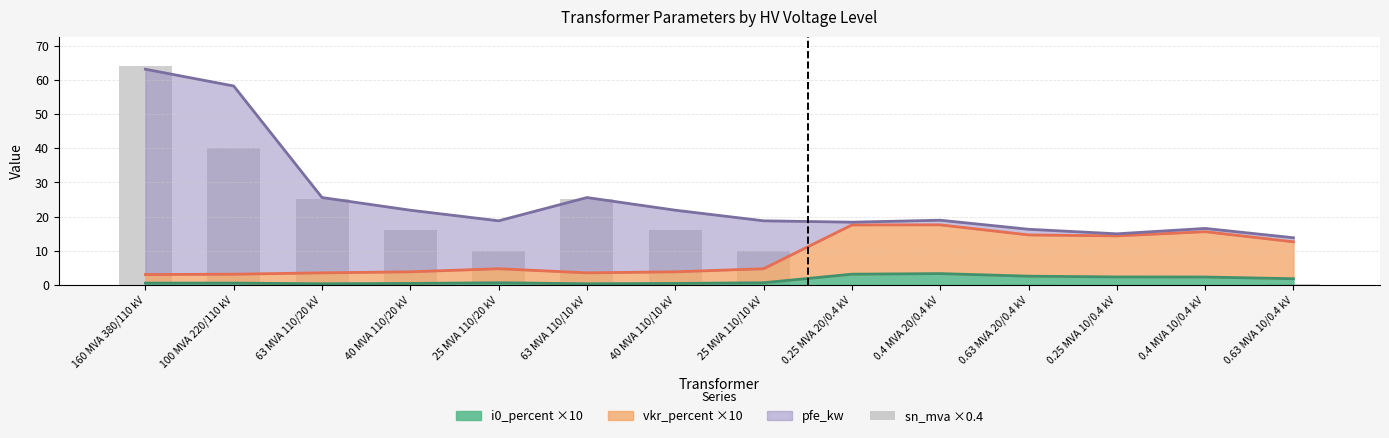

How many bars are there in total?

14